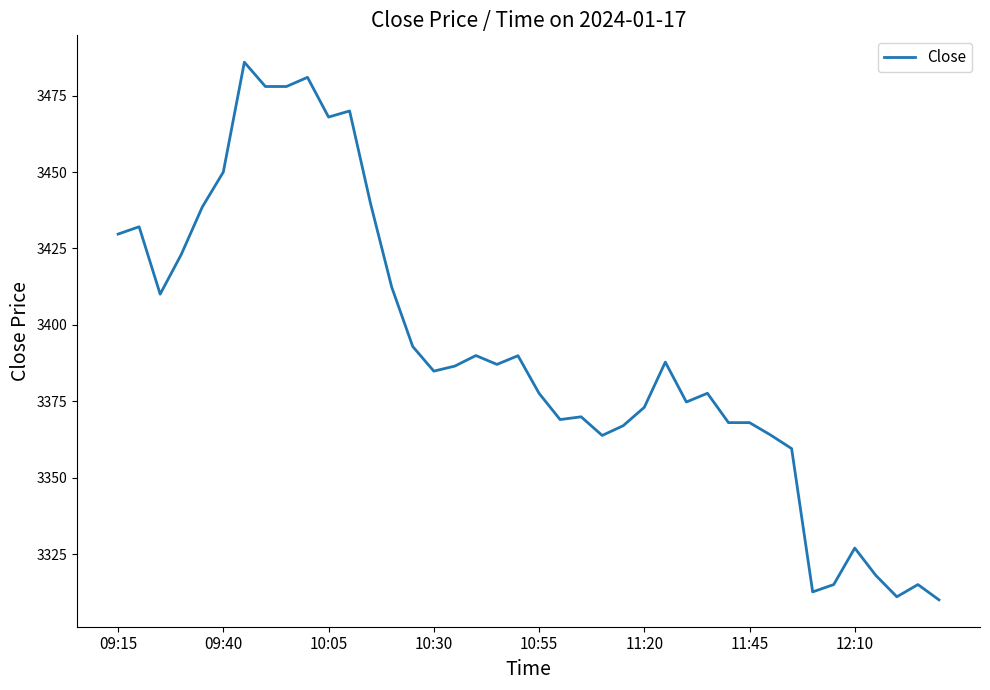

Rank the categories by value from lowest to highest.

39, 37, 33, 34, 38, 36, 35, 32, 23, 31, 24, 29, 30, 21, 22, 25, 27, 20, 28, 15, 16, 18, 26, 19, 17, 14, 10:05, 13, 10:30, 09:15, 09:40, 10:55, 12, 11:20, 10, 11, 12:10, 8, 9, 11:45